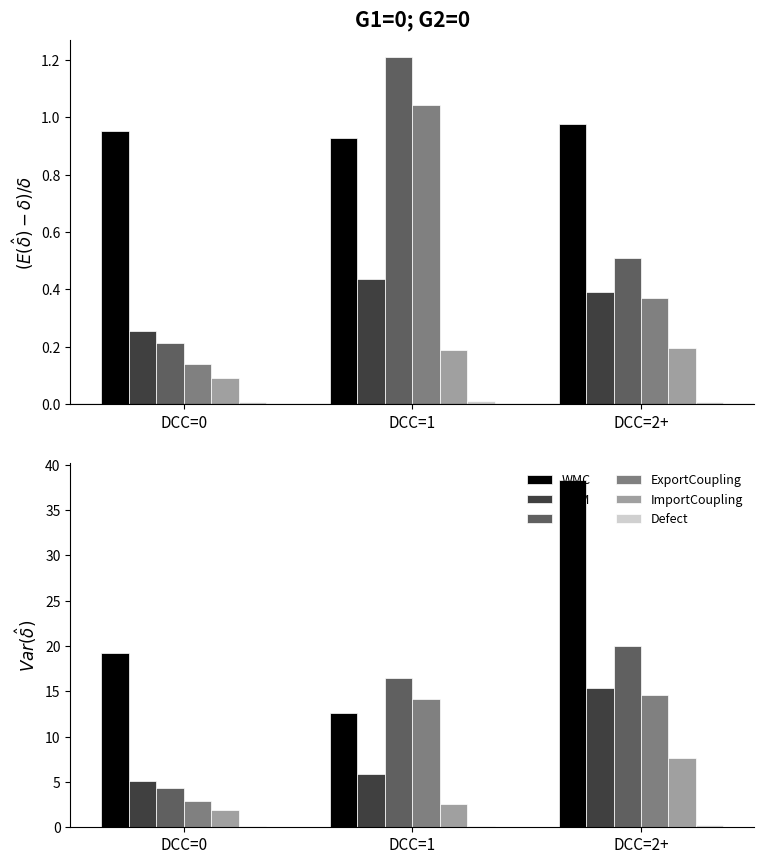

Is it true that WMC equals 38.3 at DCC=2+?

True